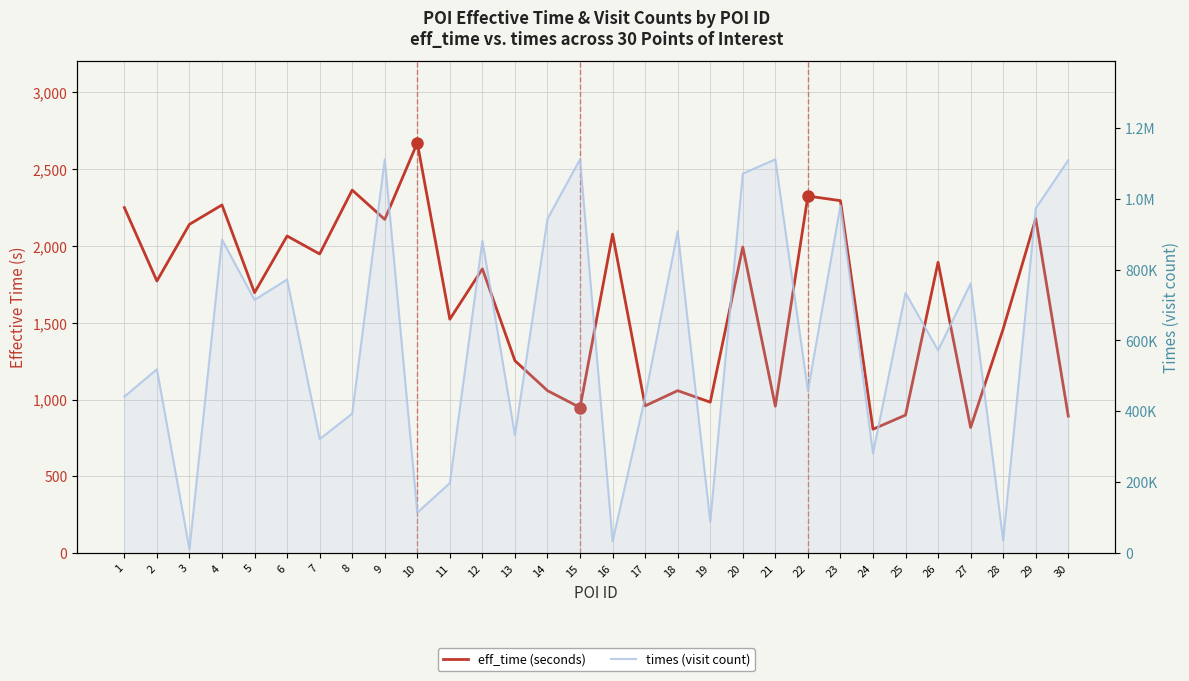

Count the number of data series in this chart.

2